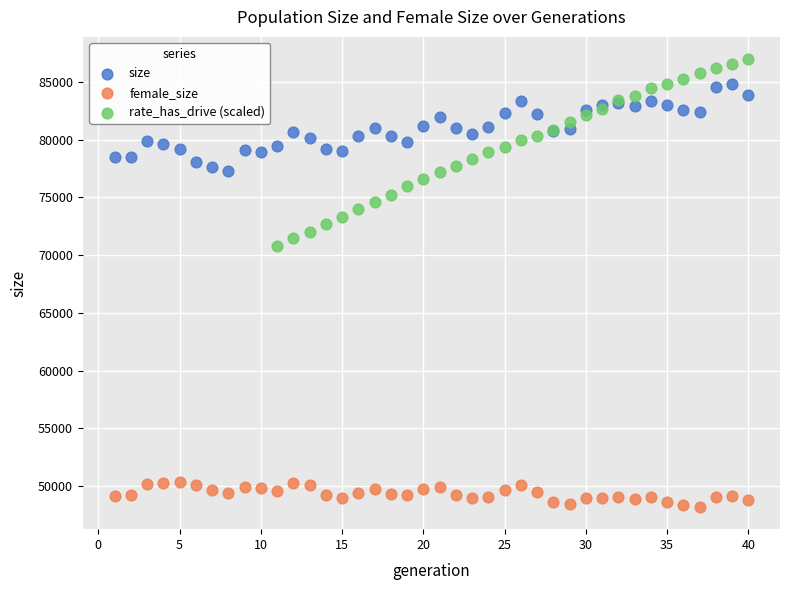

Which series has the largest Y range (max minus min)?

rate_has_drive (scaled)